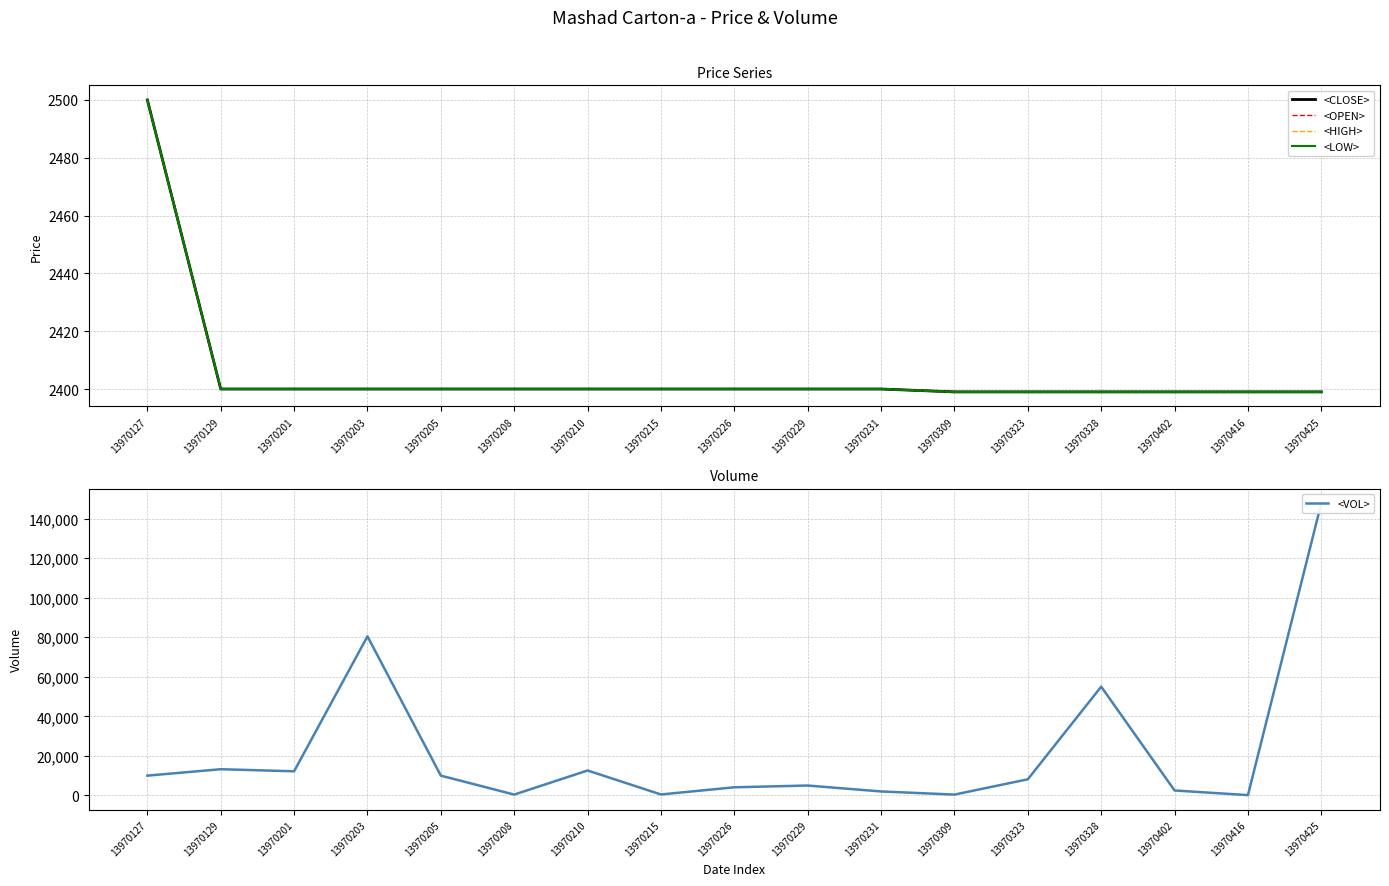

Reading right to left, transcribe all the data shown in this chart.

<CLOSE>: 13970425=2399	13970416=2399	13970402=2399	13970328=2399	13970323=2399	13970309=2399	13970231=2400	13970229=2400	13970226=2400	13970215=2400	13970210=2400	13970208=2400	13970205=2400	13970203=2400	13970201=2400	13970129=2400	13970127=2500
<OPEN>: 13970425=2399	13970416=2399	13970402=2399	13970328=2399	13970323=2399	13970309=2399	13970231=2400	13970229=2400	13970226=2400	13970215=2400	13970210=2400	13970208=2400	13970205=2400	13970203=2400	13970201=2400	13970129=2400	13970127=2500
<HIGH>: 13970425=2399	13970416=2399	13970402=2399	13970328=2399	13970323=2399	13970309=2399	13970231=2400	13970229=2400	13970226=2400	13970215=2400	13970210=2400	13970208=2400	13970205=2400	13970203=2400	13970201=2400	13970129=2400	13970127=2500
<LOW>: 13970425=2399	13970416=2399	13970402=2399	13970328=2399	13970323=2399	13970309=2399	13970231=2400	13970229=2400	13970226=2400	13970215=2400	13970210=2400	13970208=2400	13970205=2400	13970203=2400	13970201=2400	13970129=2400	13970127=2500
<VOL>: 13970425=147798	13970416=150	13970402=2500	13970328=55000	13970323=8149	13970309=420	13970231=2000	13970229=5000	13970226=4107	13970215=480	13970210=12600	13970208=420	13970205=10000	13970203=80451	13970201=12200	13970129=13250	13970127=10000